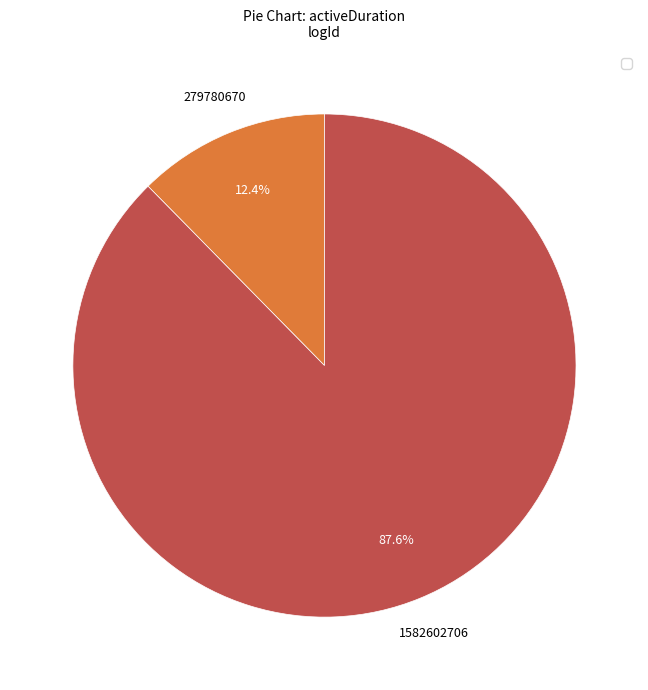

Is there any slice that represents more than half of the pie?

Yes